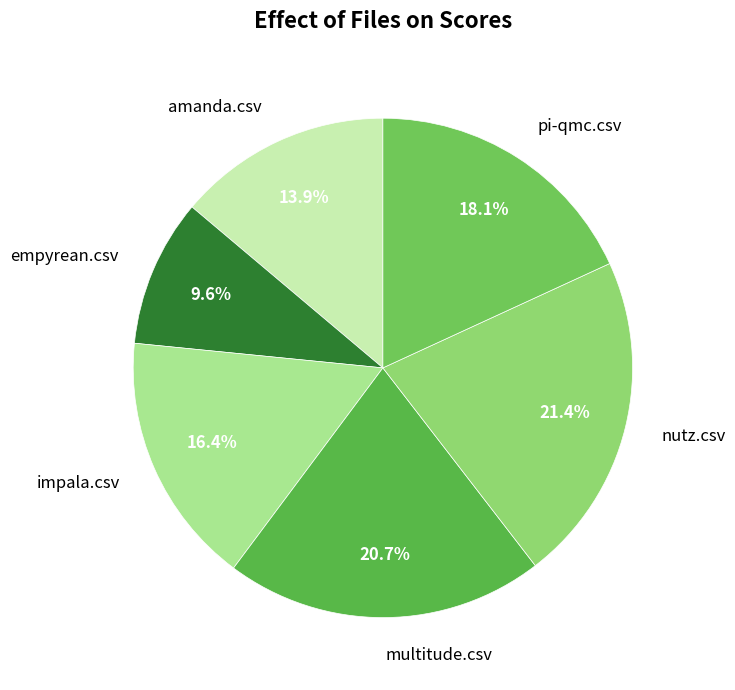

Which has a higher value, pi-qmc.csv or nutz.csv?

nutz.csv